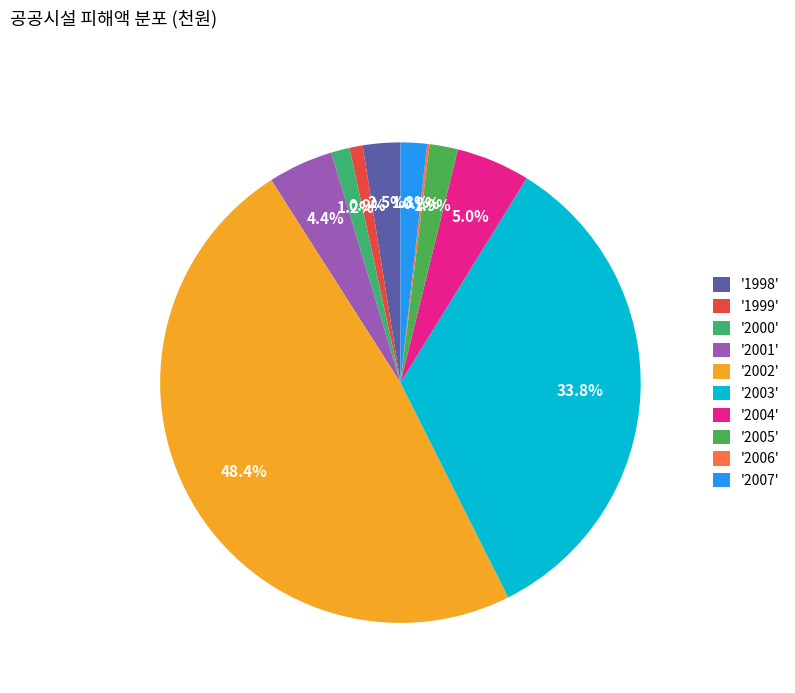

How many slices are in this pie chart?

10